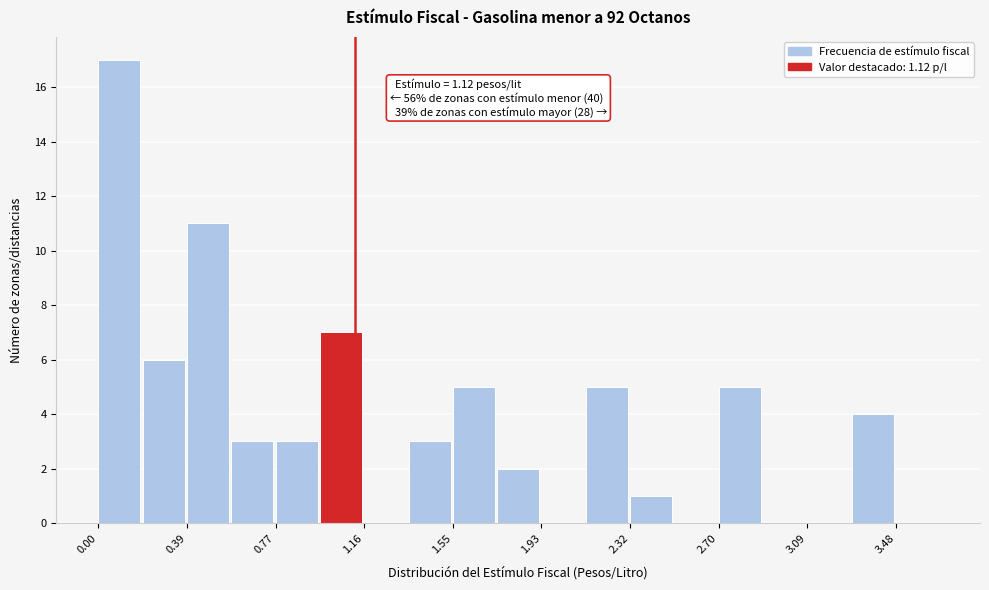

Around what value on the x-axis is the tallest bar? Give the approximate position of its centre, as read against the axis.

0.10